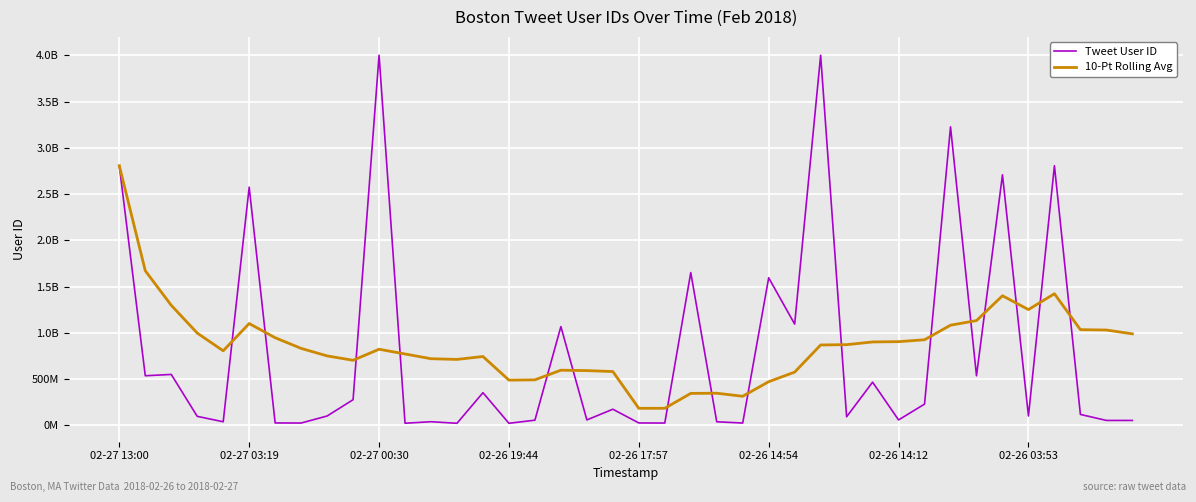

True or false: 10-Pt Rolling Avg and Tweet User ID cross at least once.

True